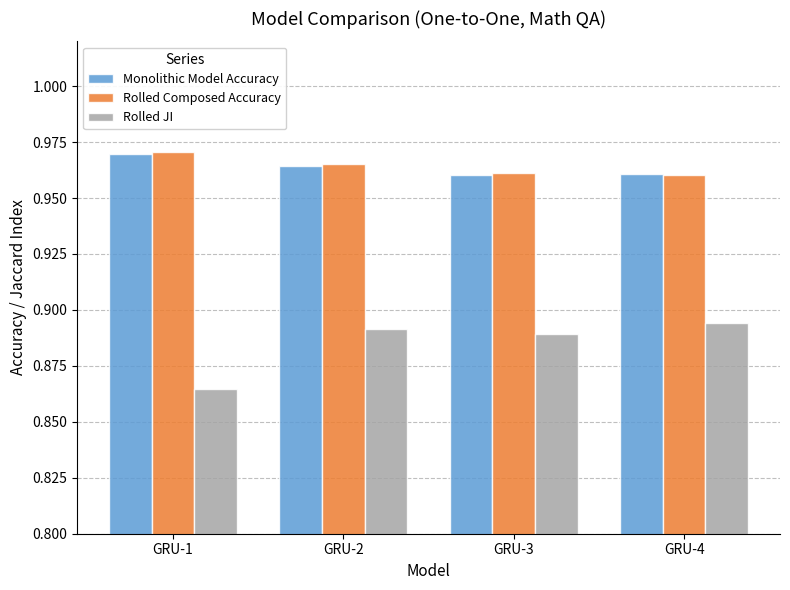

At how many categories does at least one series exceed 0?

4